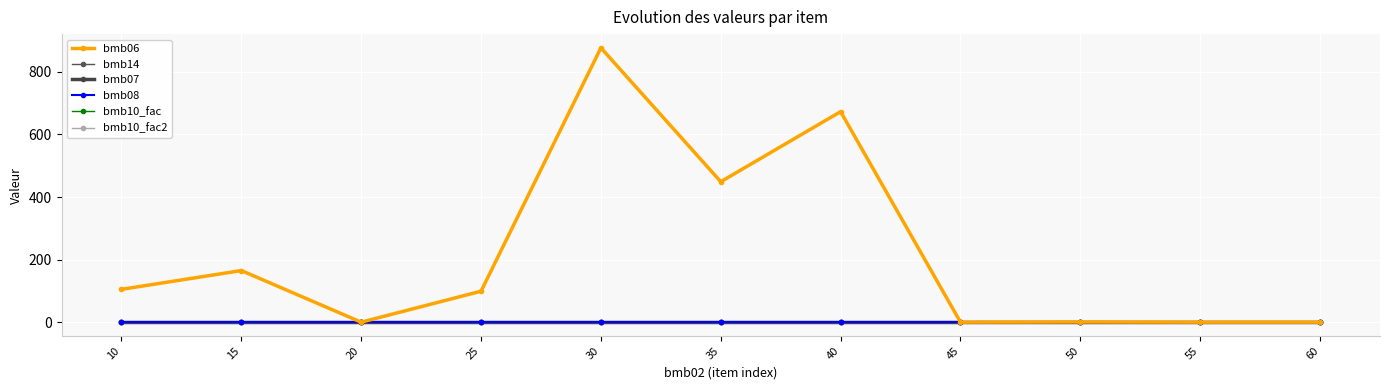

Between 25 and 55, which is larger?

25